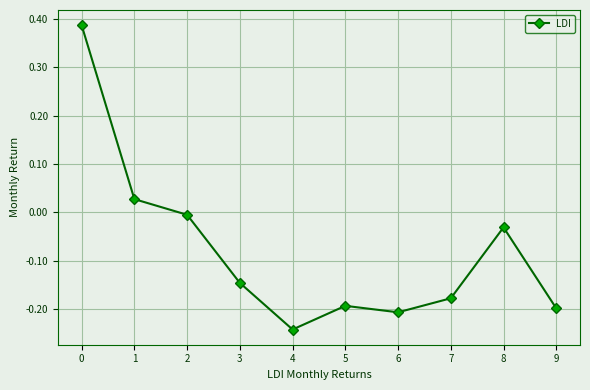

What is the sum of all values?

-0.8